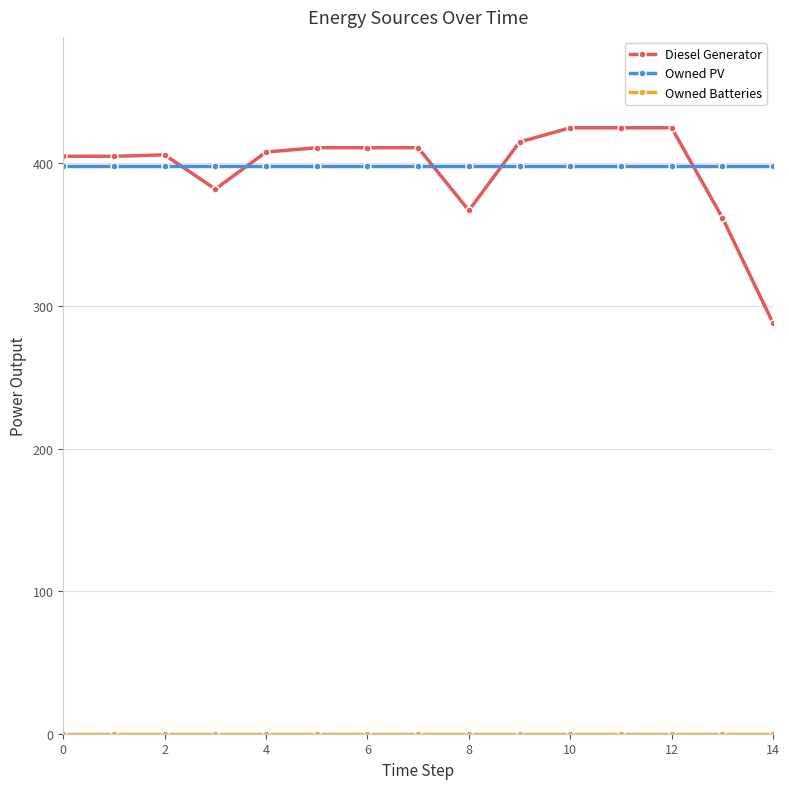

Which series has the largest range (max minus min)?

Diesel Generator